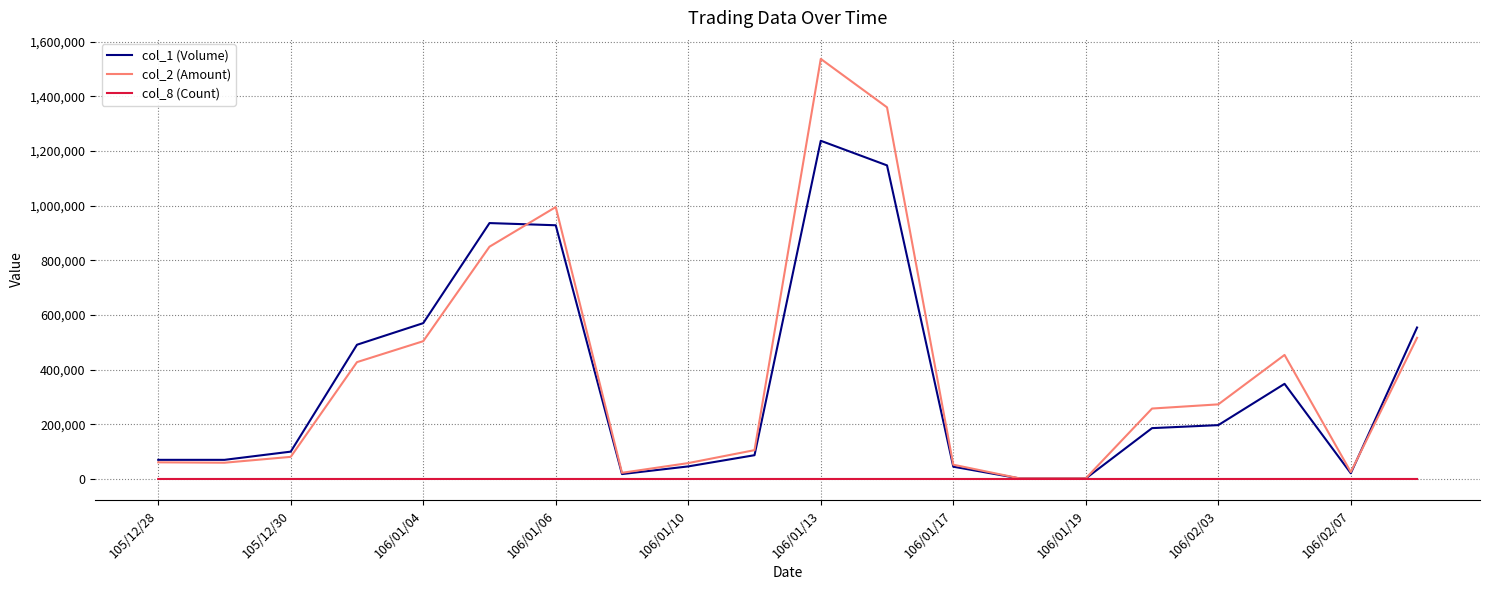

Rank the series by their maximum value, from highest to lowest.

col_2 (Amount), col_1 (Volume), col_8 (Count)